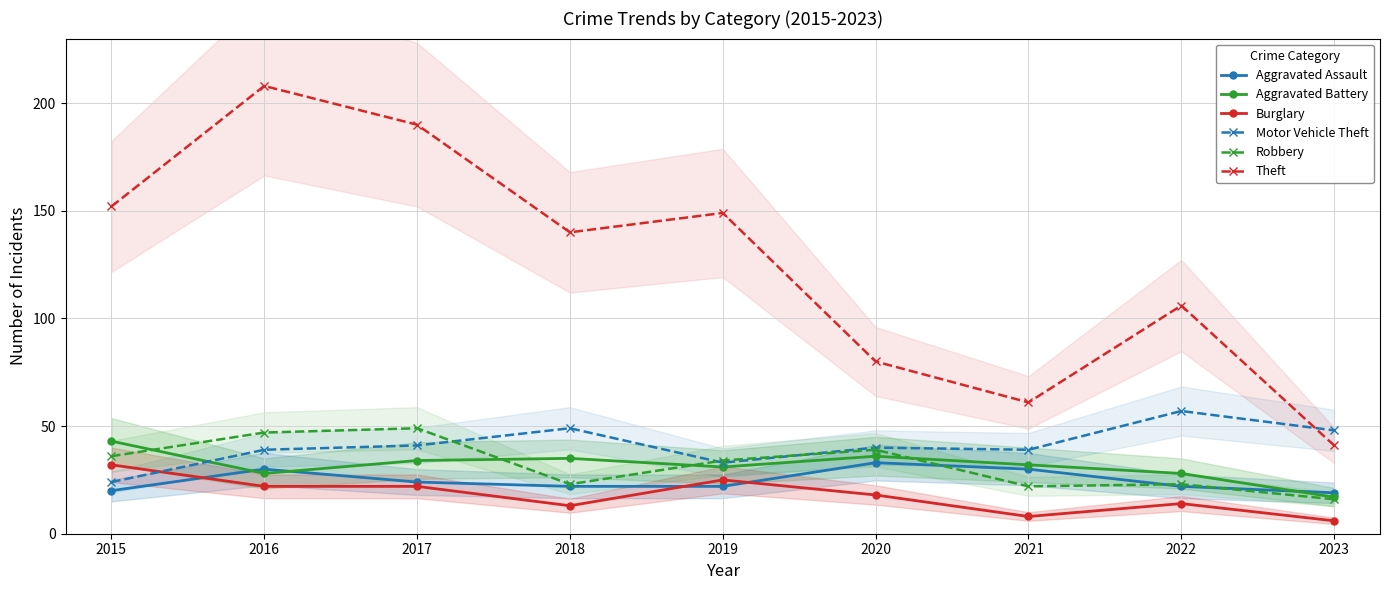

Is this an area chart (filled region under the line)?

No